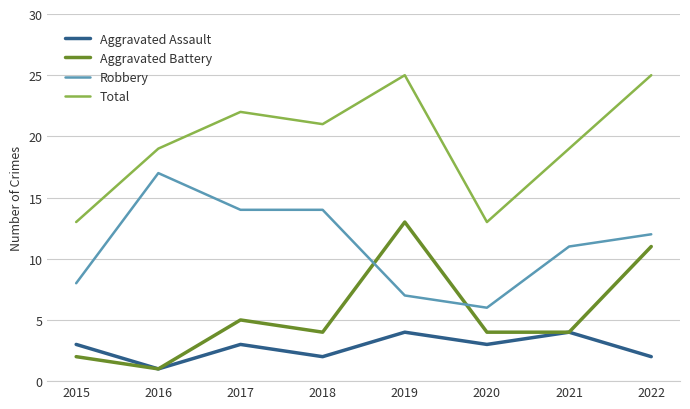

The Aggravated Assault series shows 4 at 2019. True or false?

True